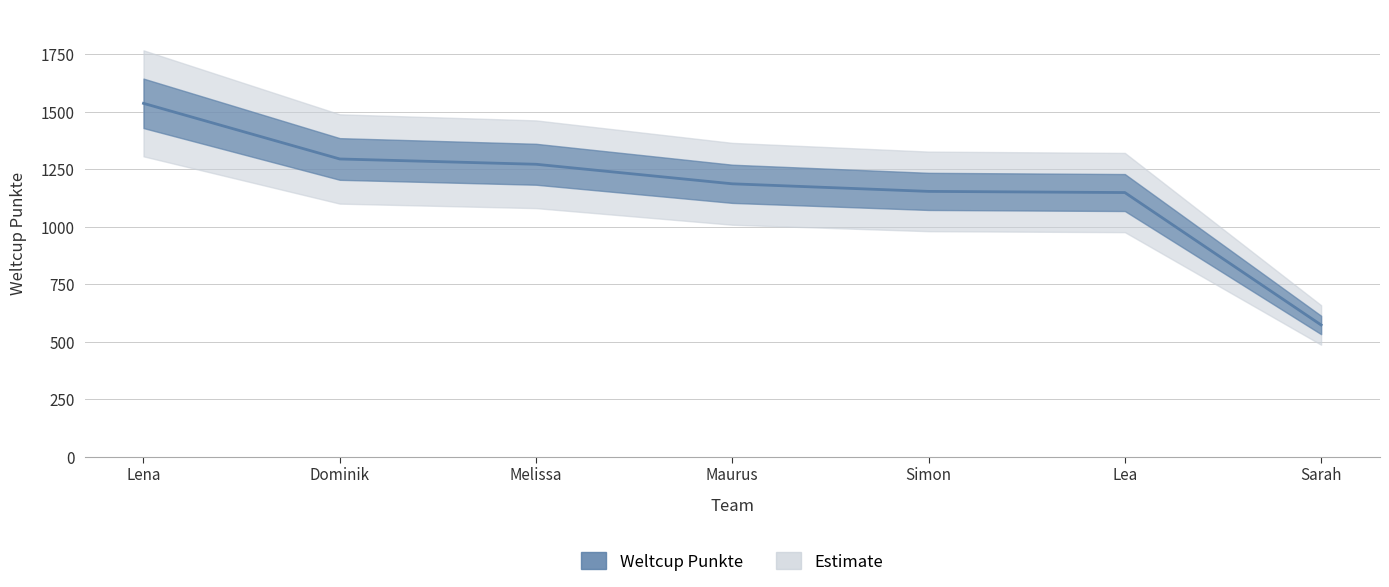

What is the value of the 3rd point from the left?

1272